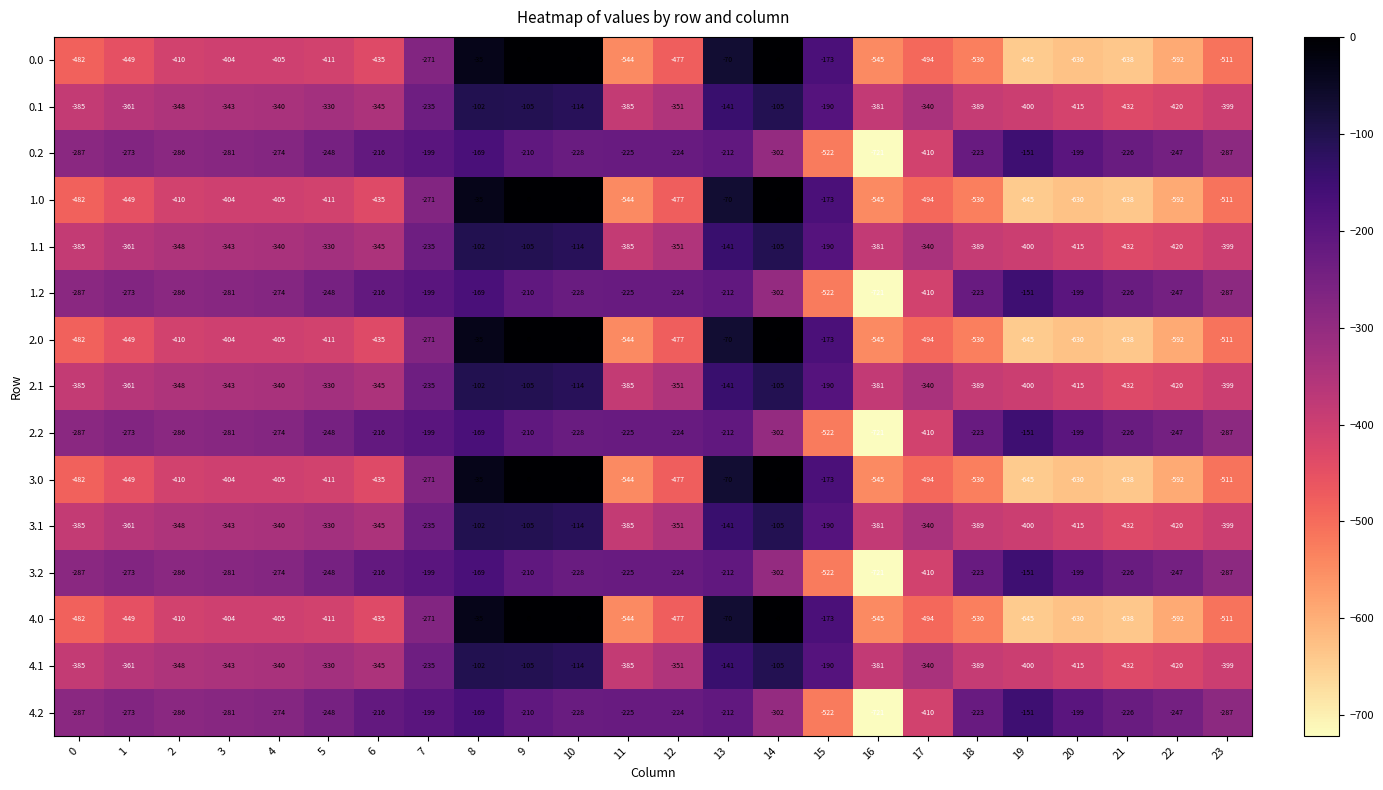

At which category is the sum across all series the highest?

8